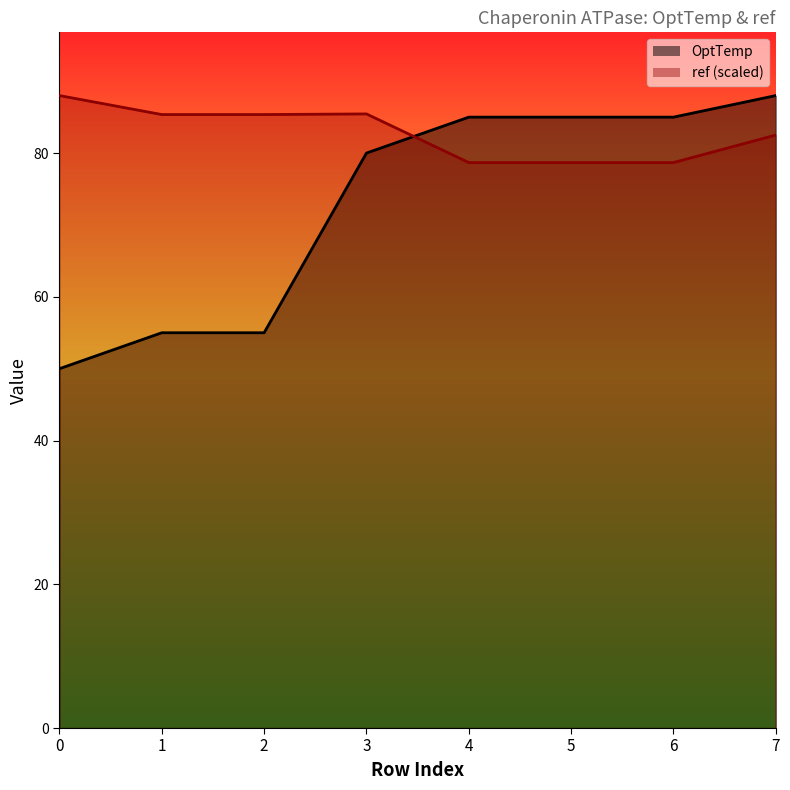

The OptTemp series shows 127.5 at 6. True or false?

False